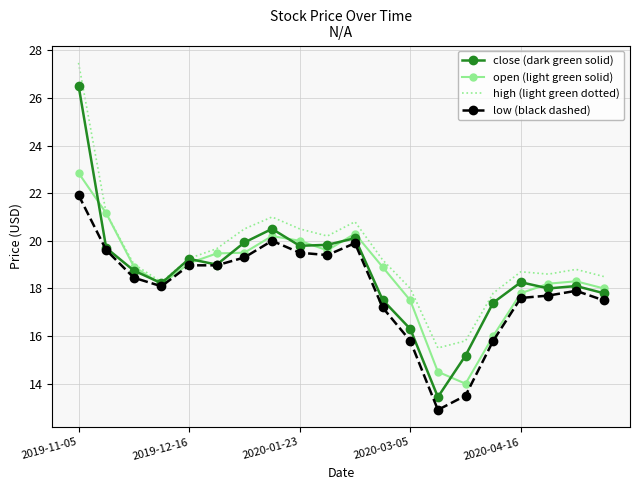

Which series has the widest spread of values?

close (dark green solid)